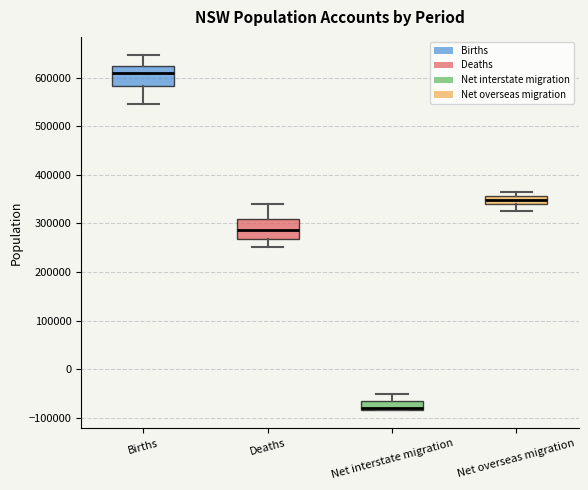

Which box has the lowest median line?

Net interstate migration